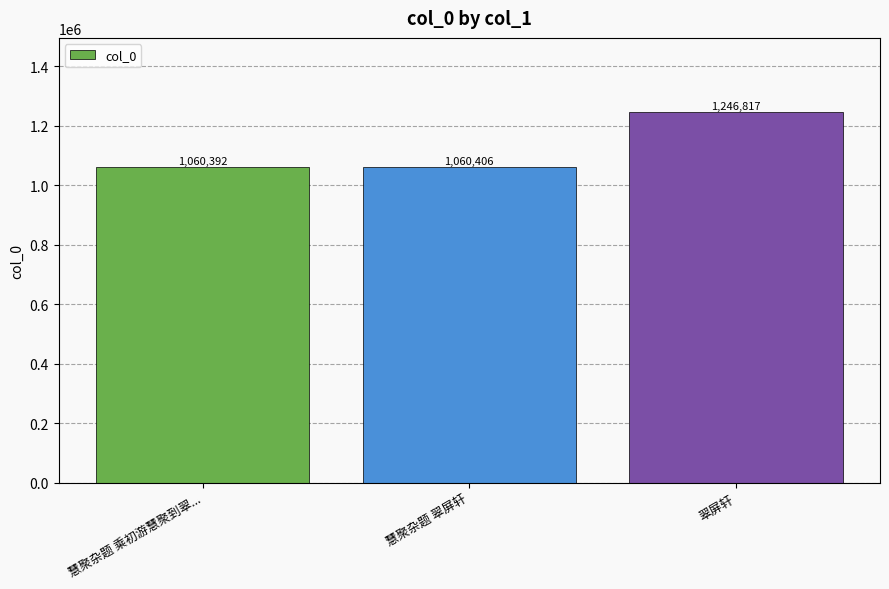

Are the bars horizontal?

No